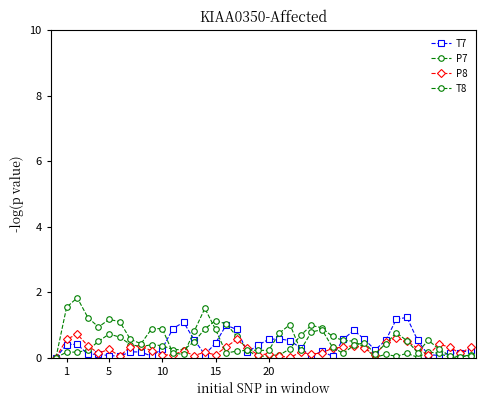

At how many categories does at least one series exceed 0?

40